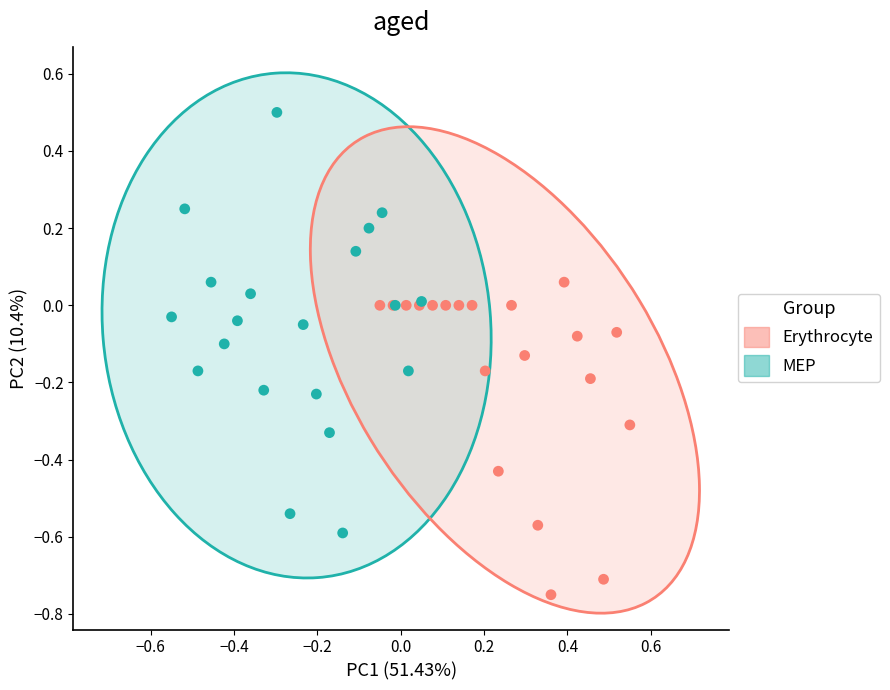

Which series has the widest spread of Y values?

MEP